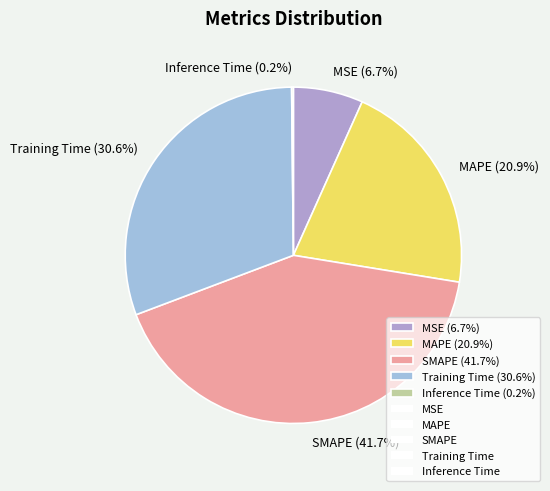

Which has a higher value, SMAPE (41.7%) or MSE (6.7%)?

SMAPE (41.7%)